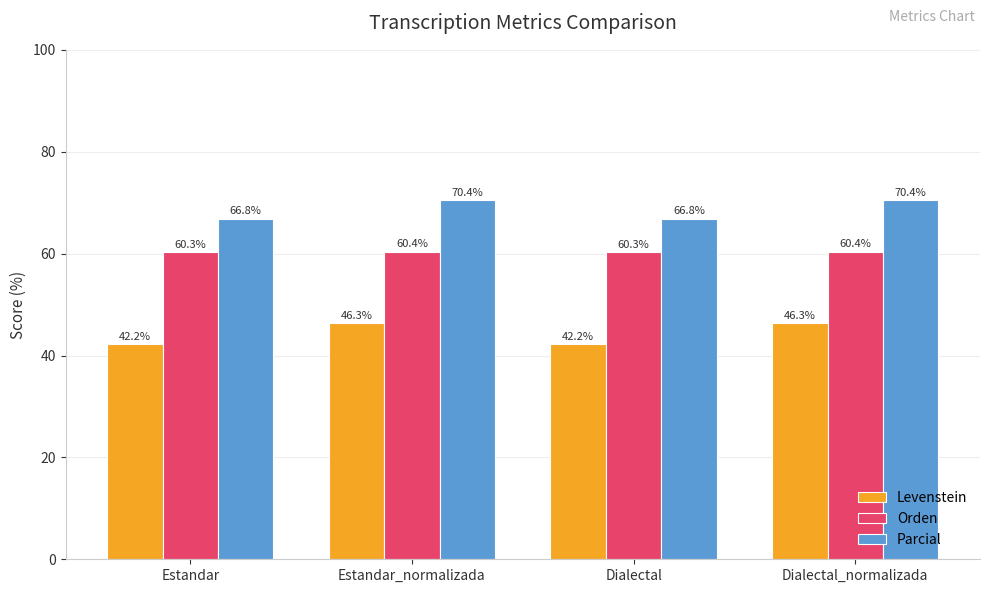

Reading right to left, list all the values displayed in this chart.

Levenstein: 46.3	42.2	46.3	42.2
Orden: 60.4	60.3	60.4	60.3
Parcial: 70.4	66.8	70.4	66.8